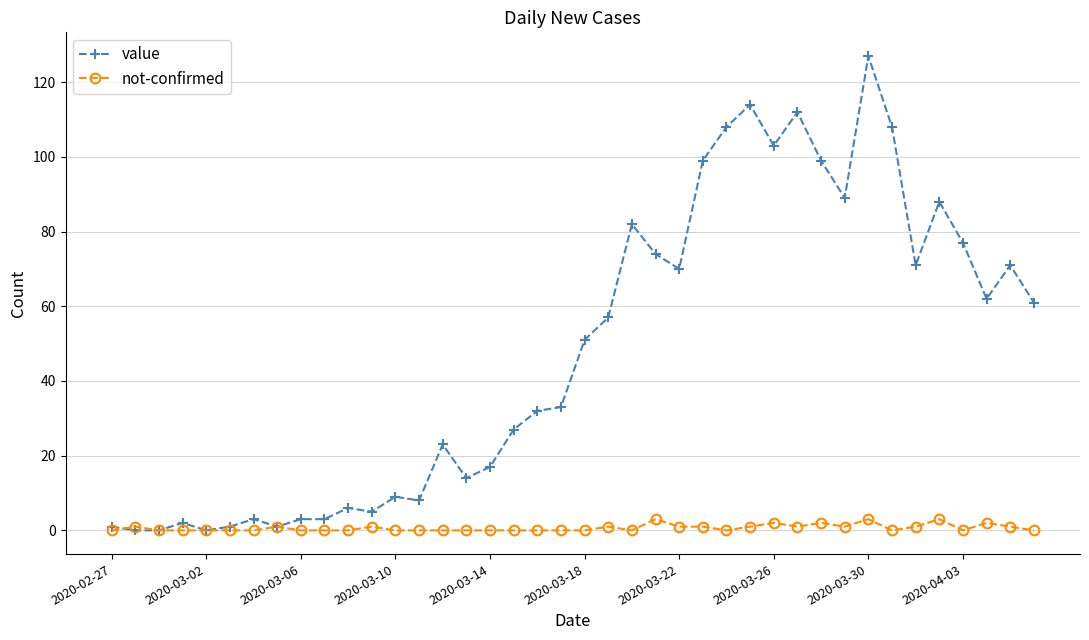

Which series has the widest spread of values?

value